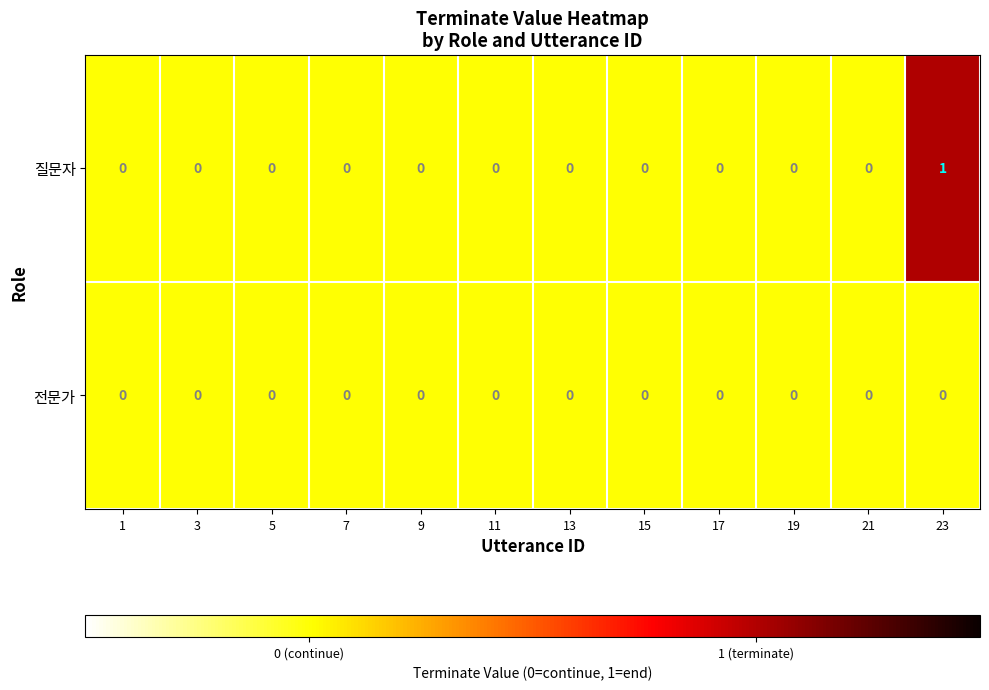

Is it true that 질문자 equals 1 at 1?

False